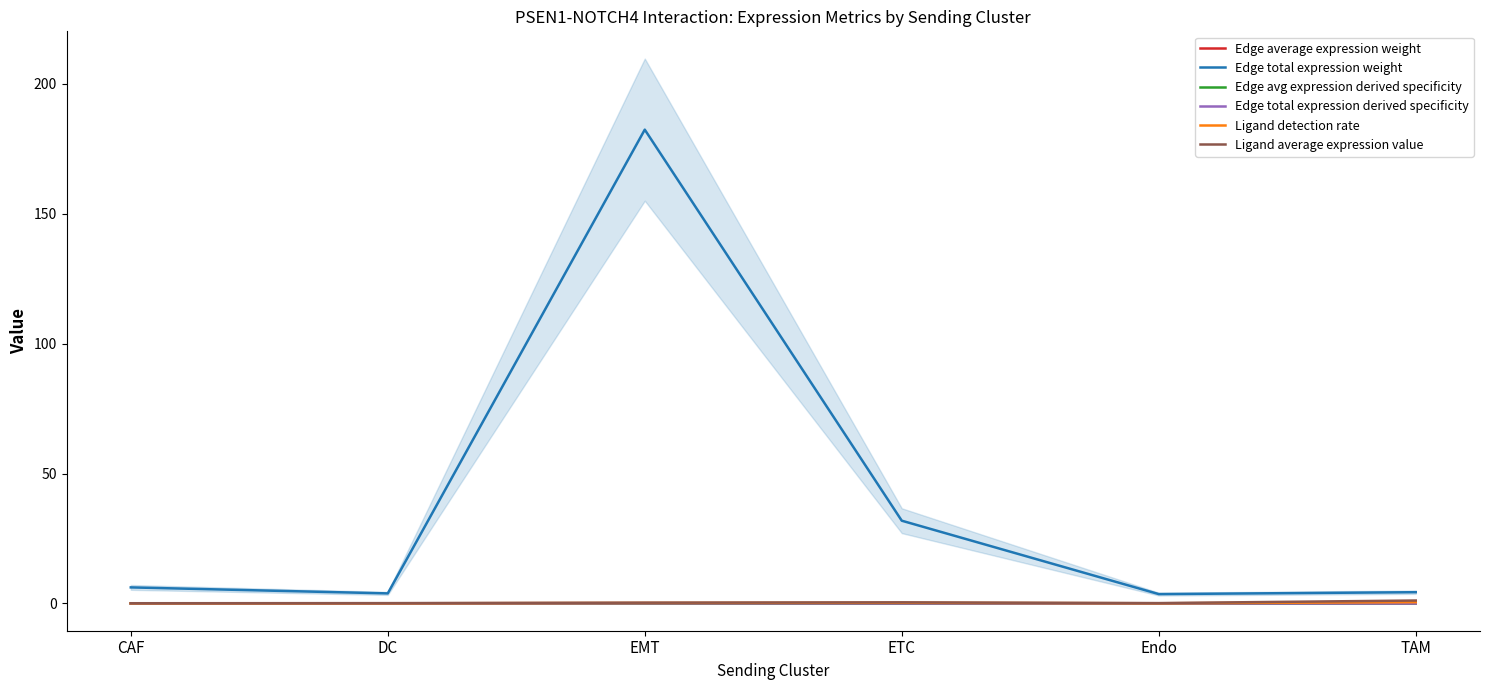

What is the value of the Edge total expression weight point at the 3rd from the left?

182.3